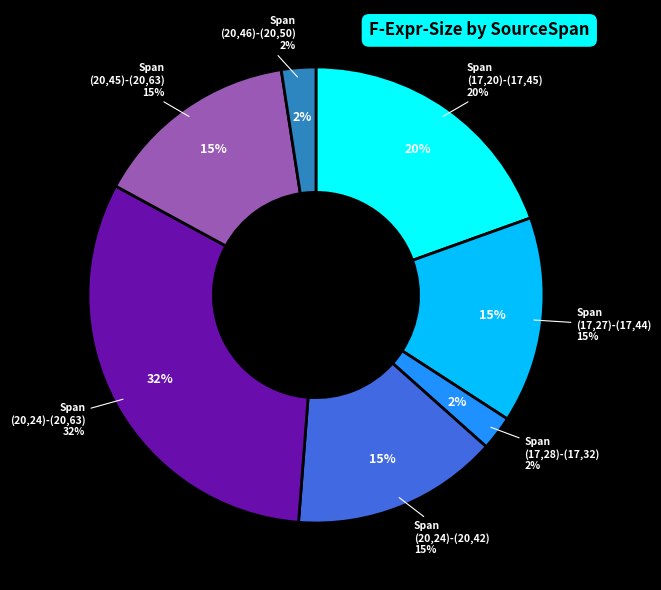

How many slices are in this pie chart?

7